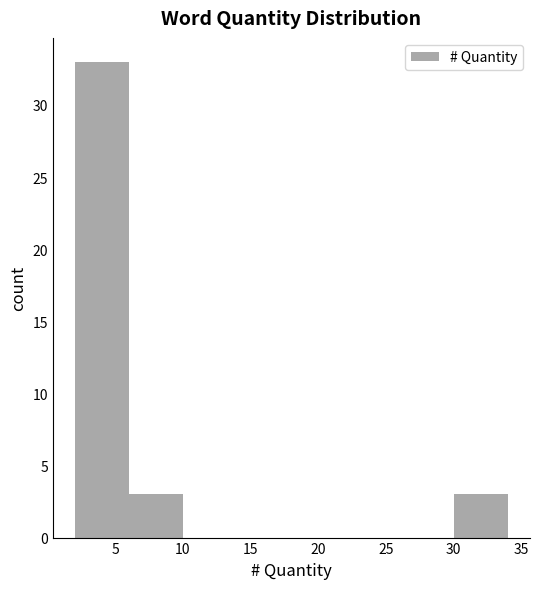

How tall is the bar that spans 30 to 34 on the x-axis? The values are not printed on the chart, so give them approximately, as read against the axis.

3